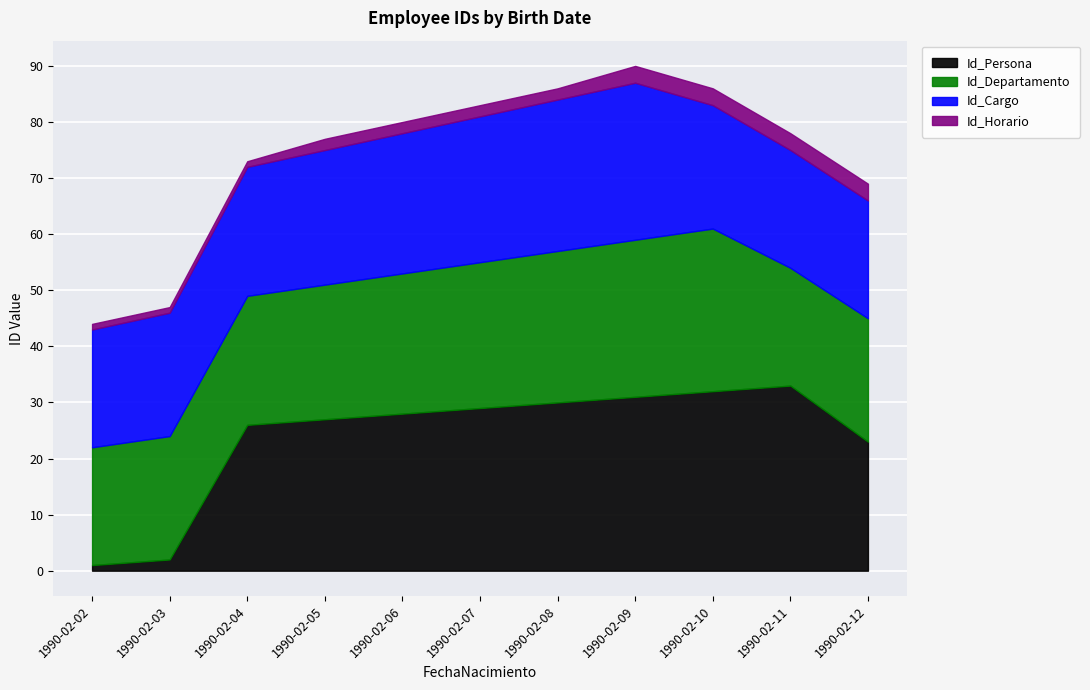

What is the value of the Id_Persona point at the 6th from the left?

29